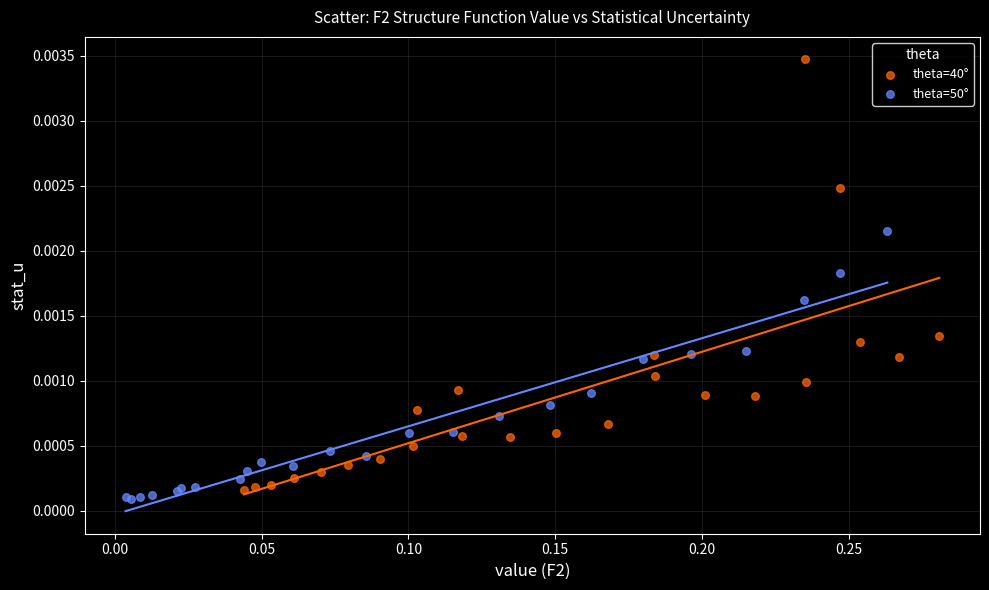

Which series has the widest spread of Y values?

theta=40°